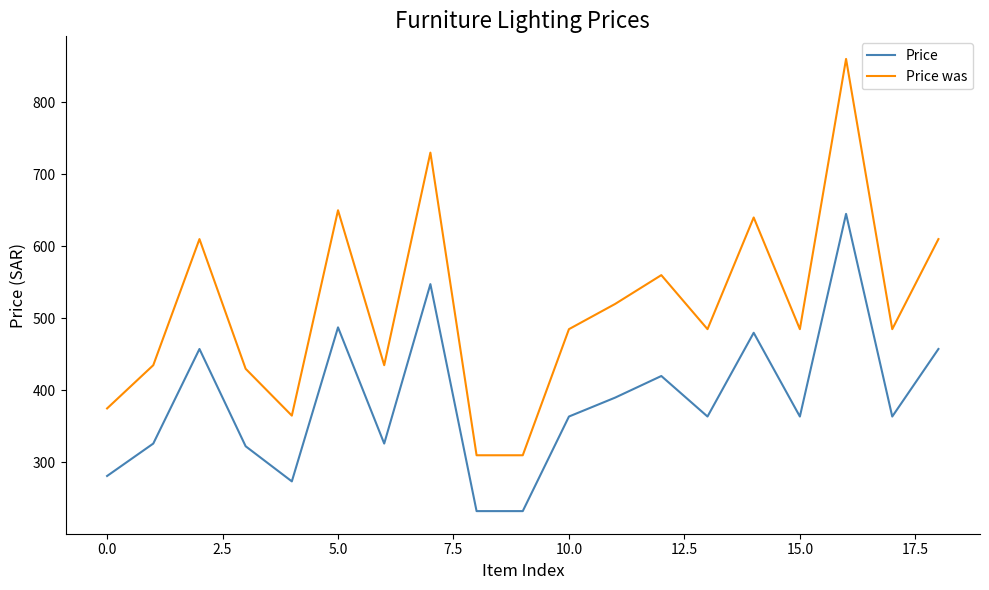

Which series has the largest total across all categories?

Price was